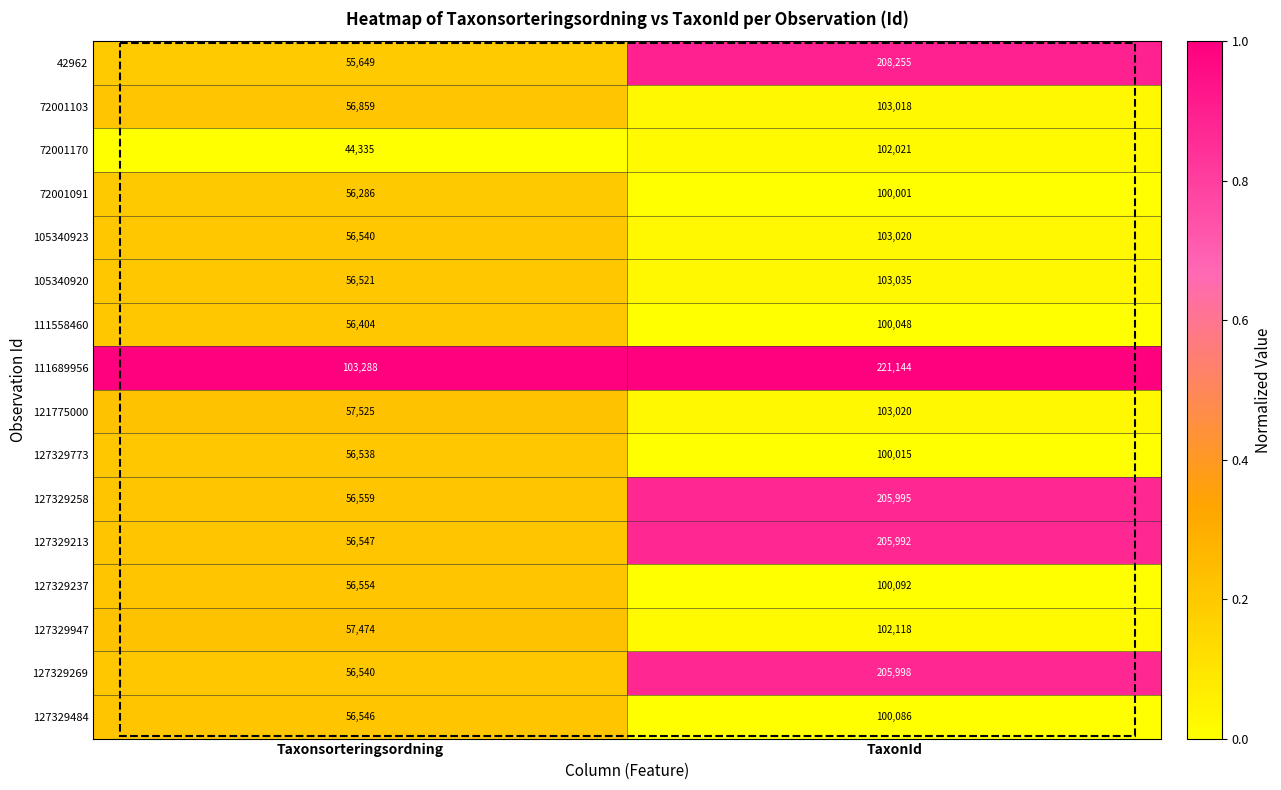

What is the sum of the 111558460 values at Taxonsorteringsordning and TaxonId?

156452